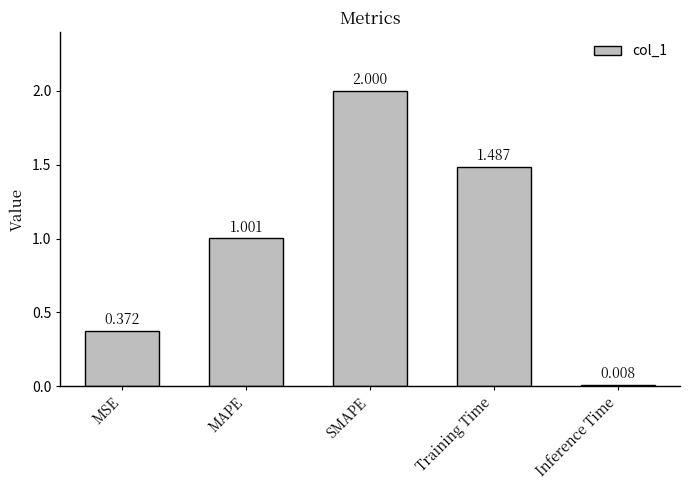

List the labels in order of value, smallest first.

Inference Time, MSE, MAPE, Training Time, SMAPE